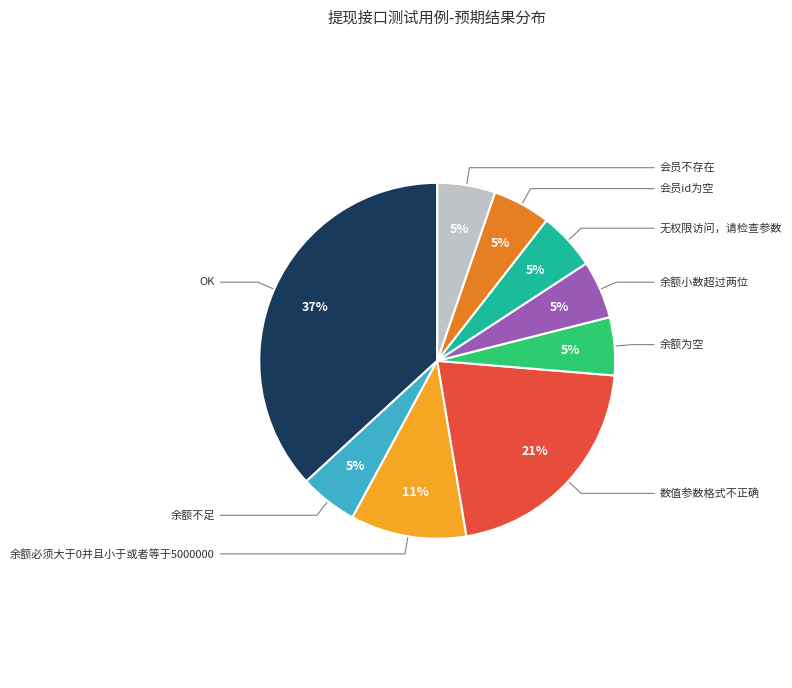

To the nearest percent, what is the average slice percentage?

11%